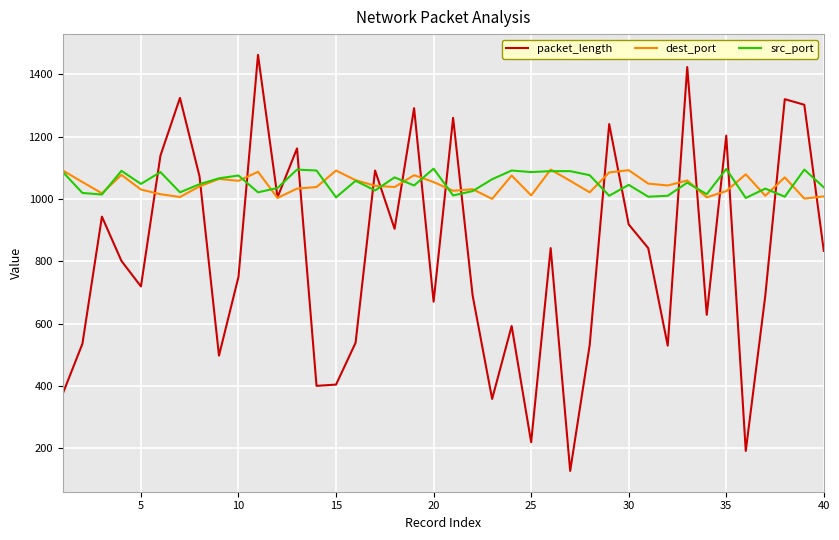

In dest_port, how many points are higher than both neighbors (excluding endpoints)?

12